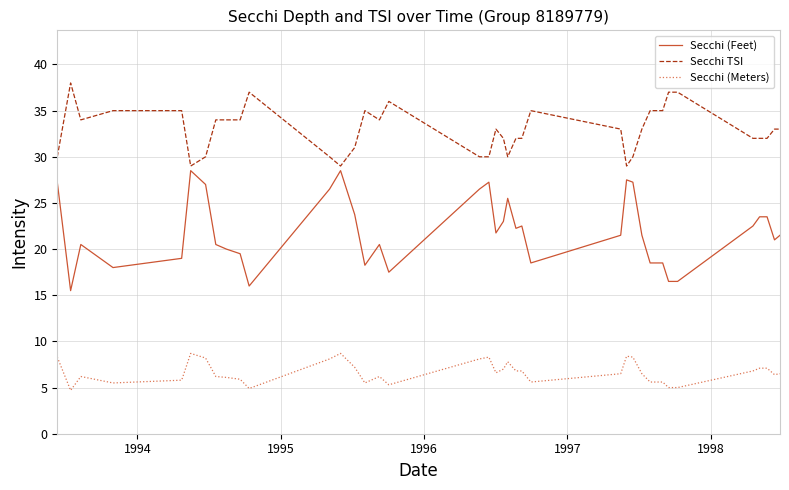

How many lines are shown in the chart?

3